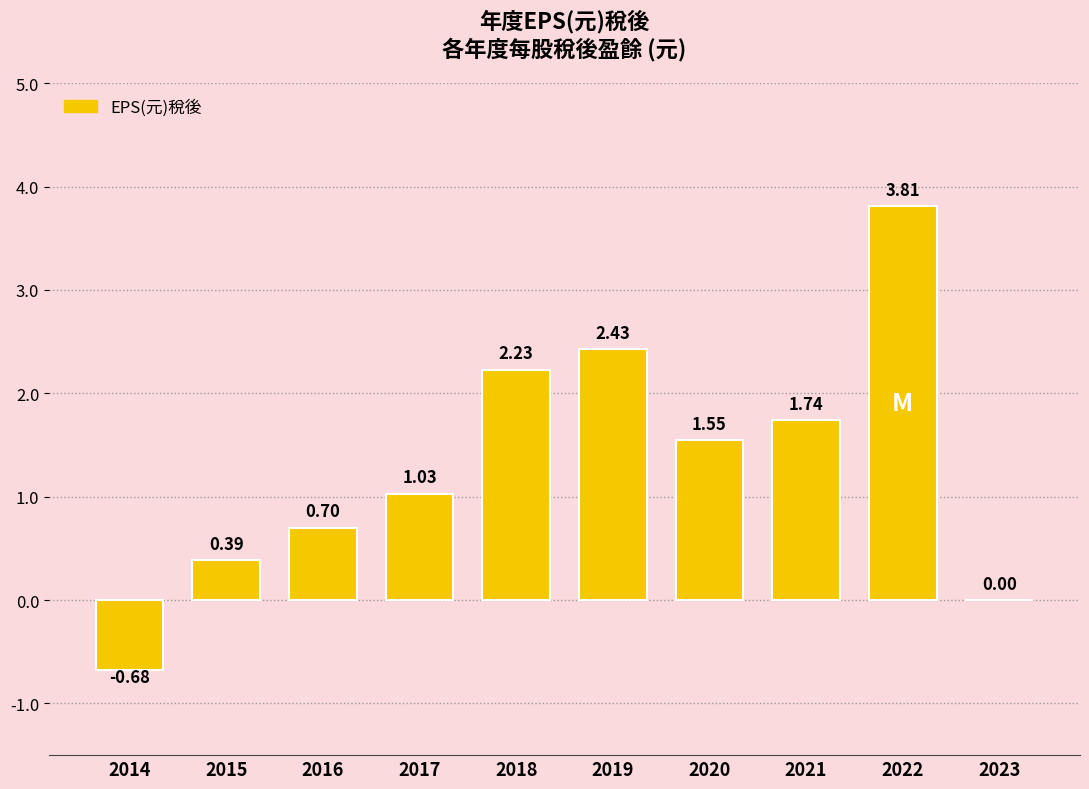

Count the number of data series in this chart.

1